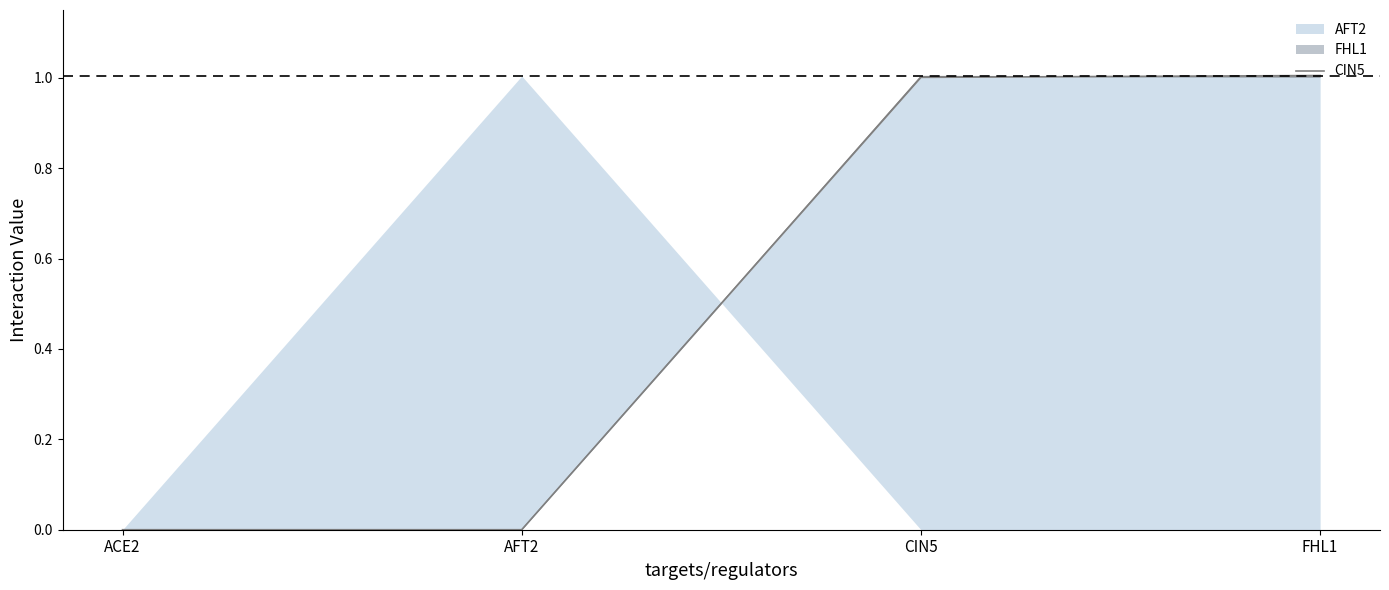

True or false: the data shows -0.3 at ACE2.

False